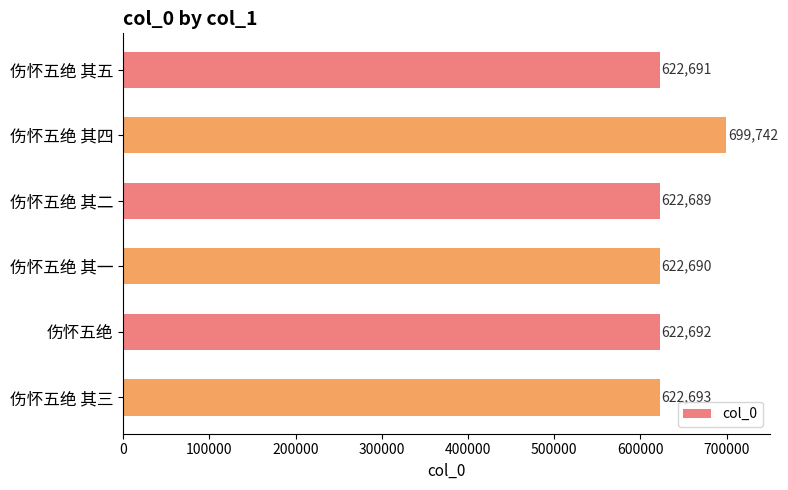

What is the difference between the maximum and second lowest values?

77052